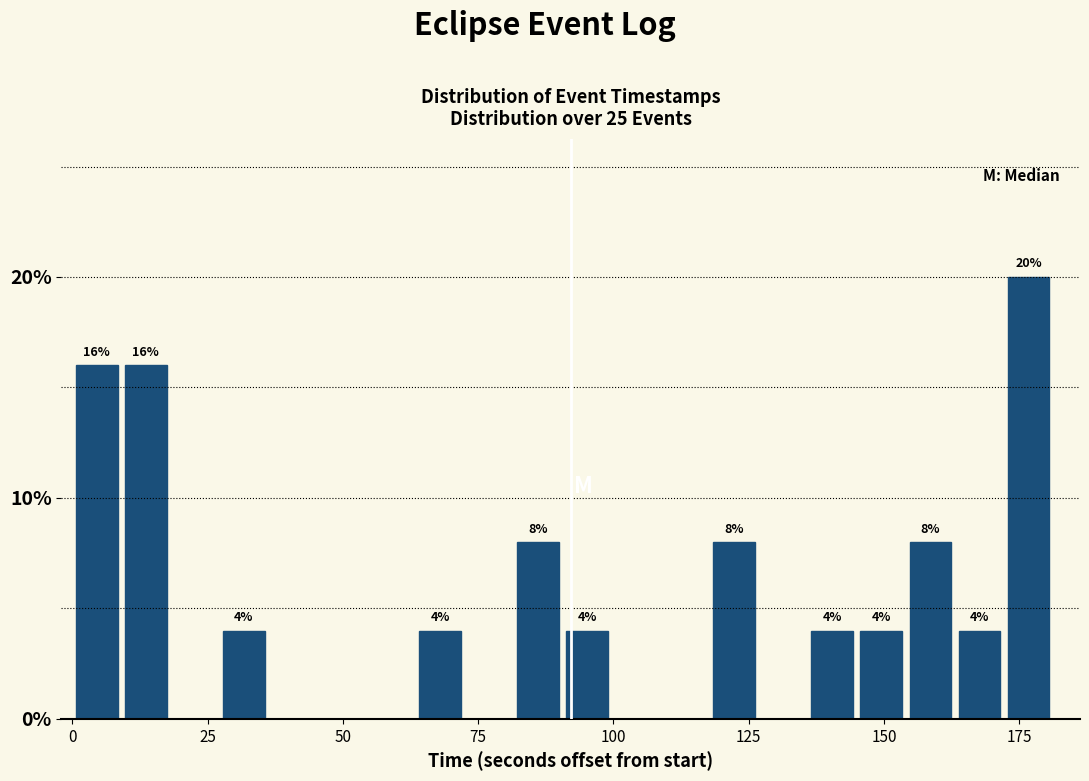

Around what value on the x-axis is the tallest bar? Give the approximate position of its centre, as read against the axis.

175